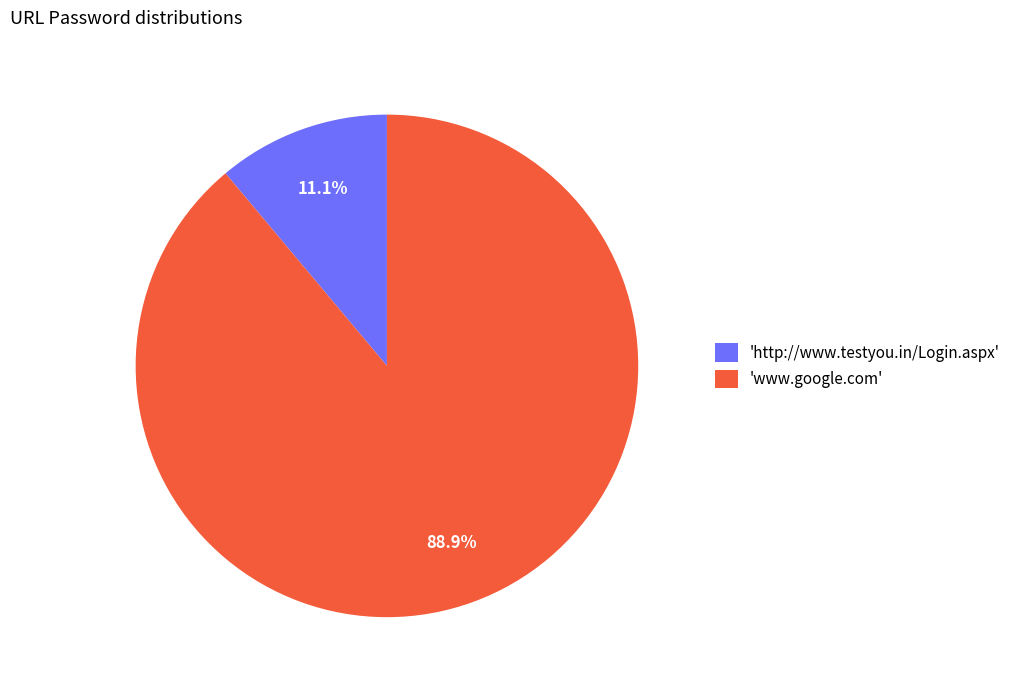

Rank the categories by value from lowest to highest.

'http://www.testyou.in/Login.aspx', 'www.google.com'